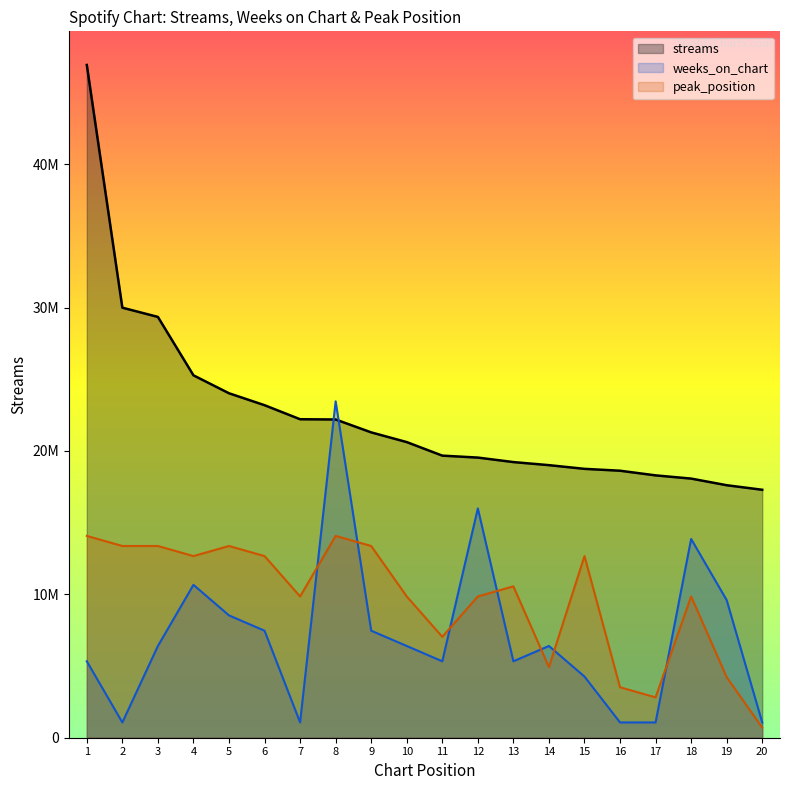

How many series are shown in this chart?

3